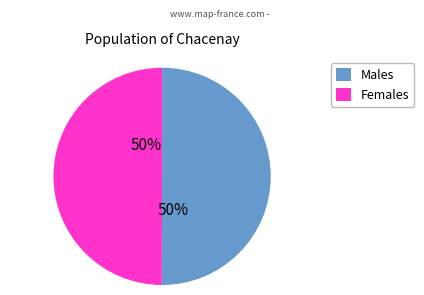

The Males slice represents 50% of the pie. True or false?

True